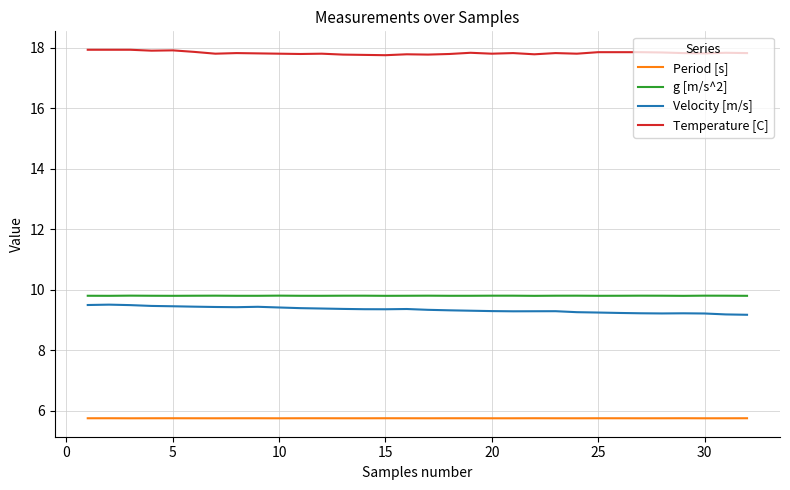

Which series has the largest total across all categories?

Temperature [C]